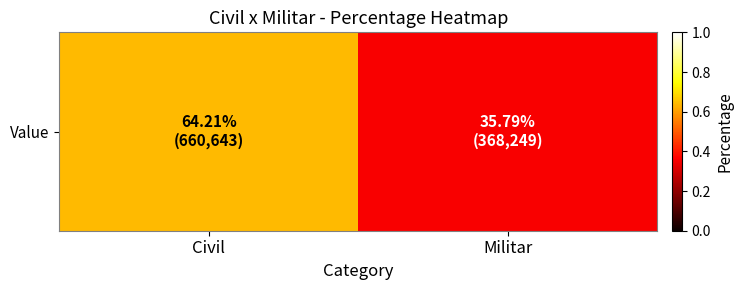

Rank the categories by value from highest to lowest.

Civil, Militar